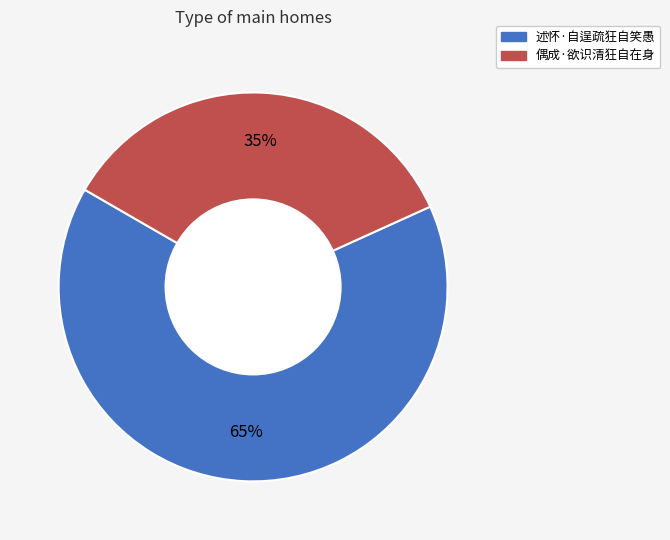

To the nearest percent, what is the average slice percentage?

50%